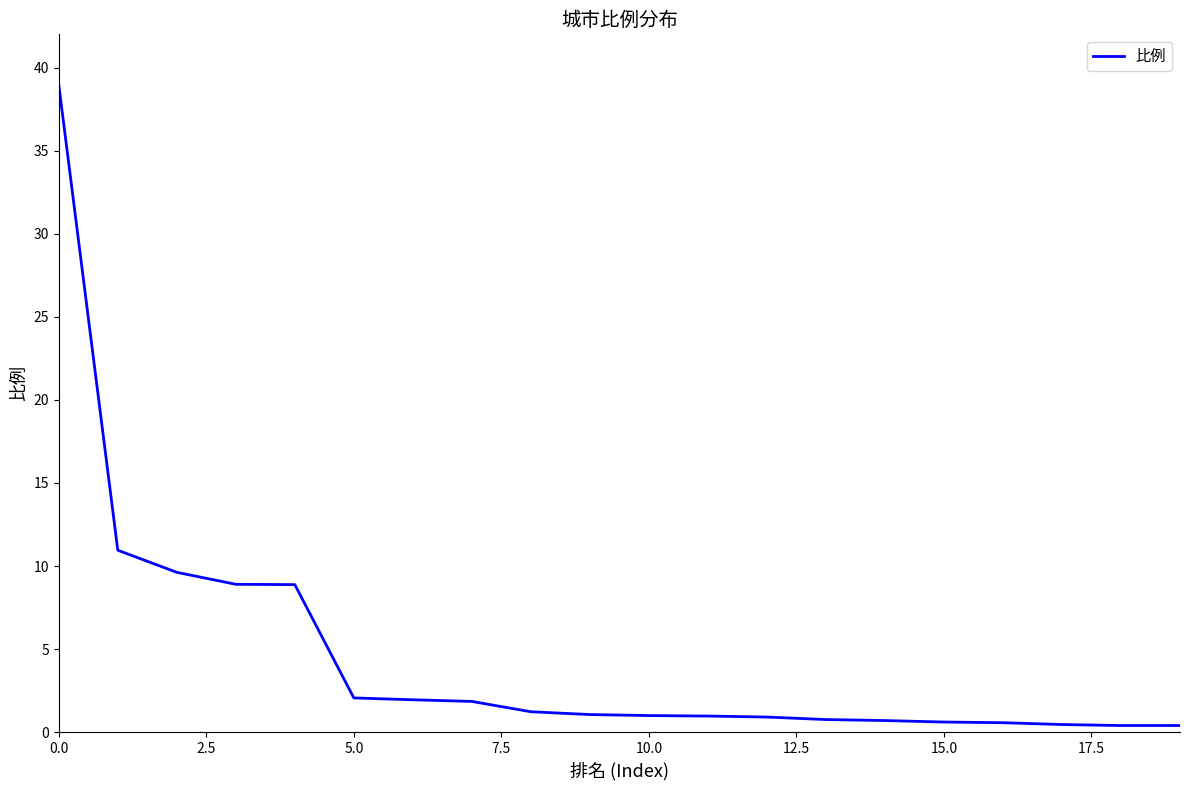

What is the maximum value shown in the chart?

39.0